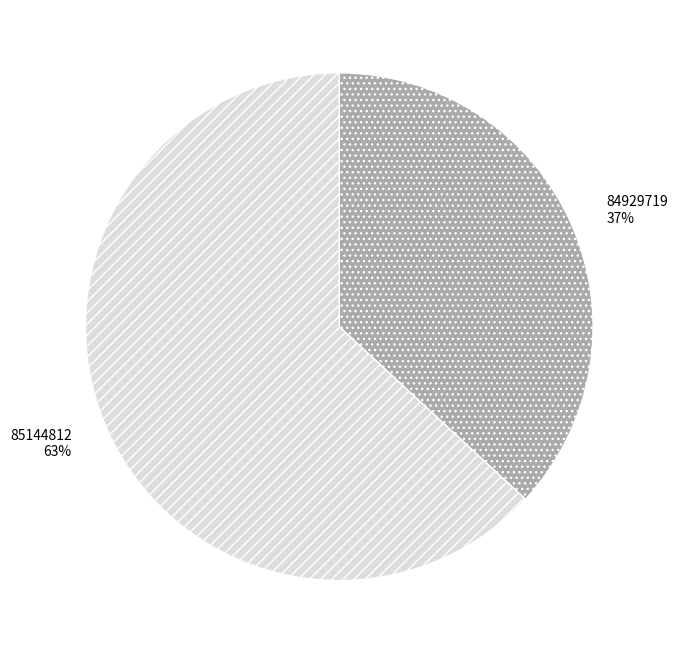

To the nearest percent, what portion does 85144812 represent?

63%